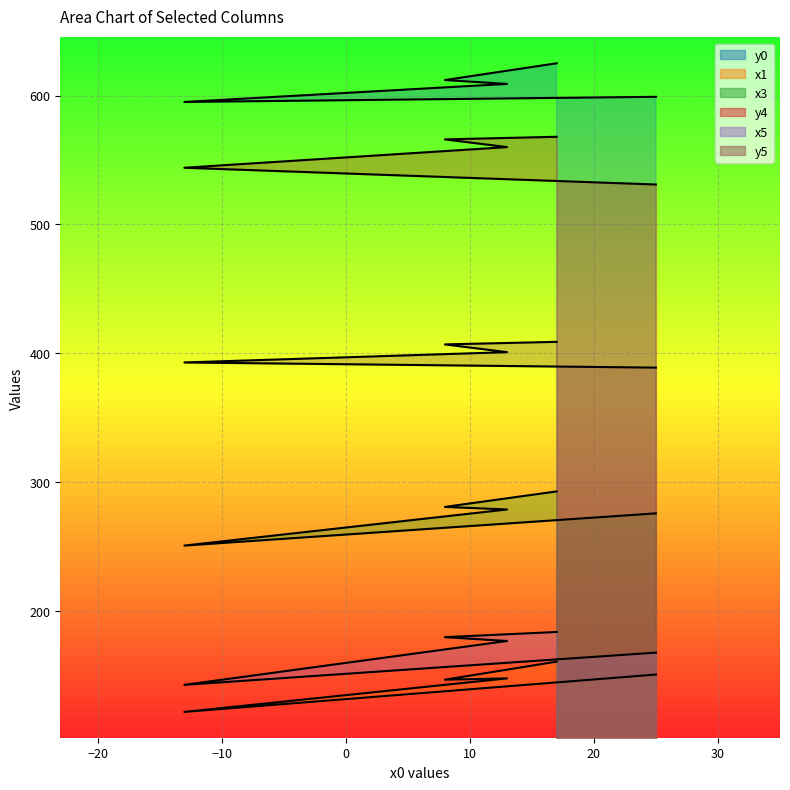

At which label does x3 reach its minimum?

-13